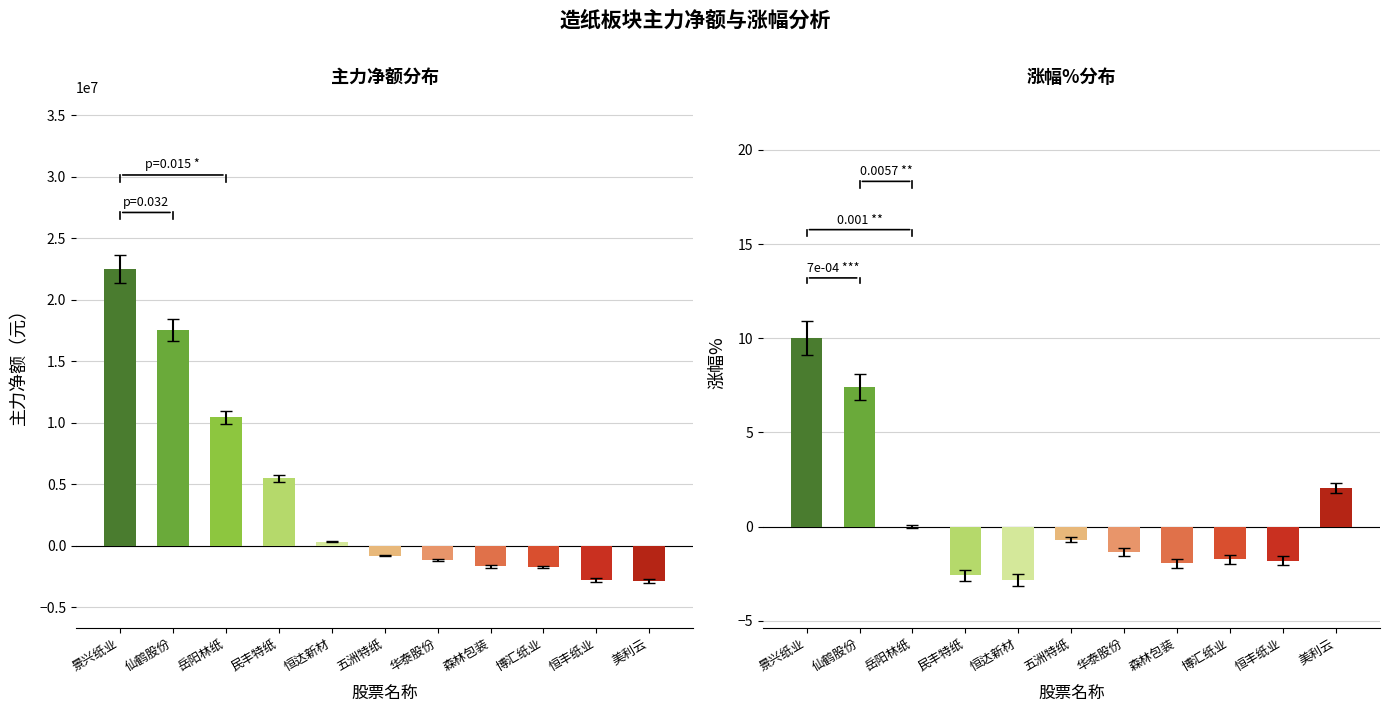

Where is 涨幅% nearest to the value 3?

美利云